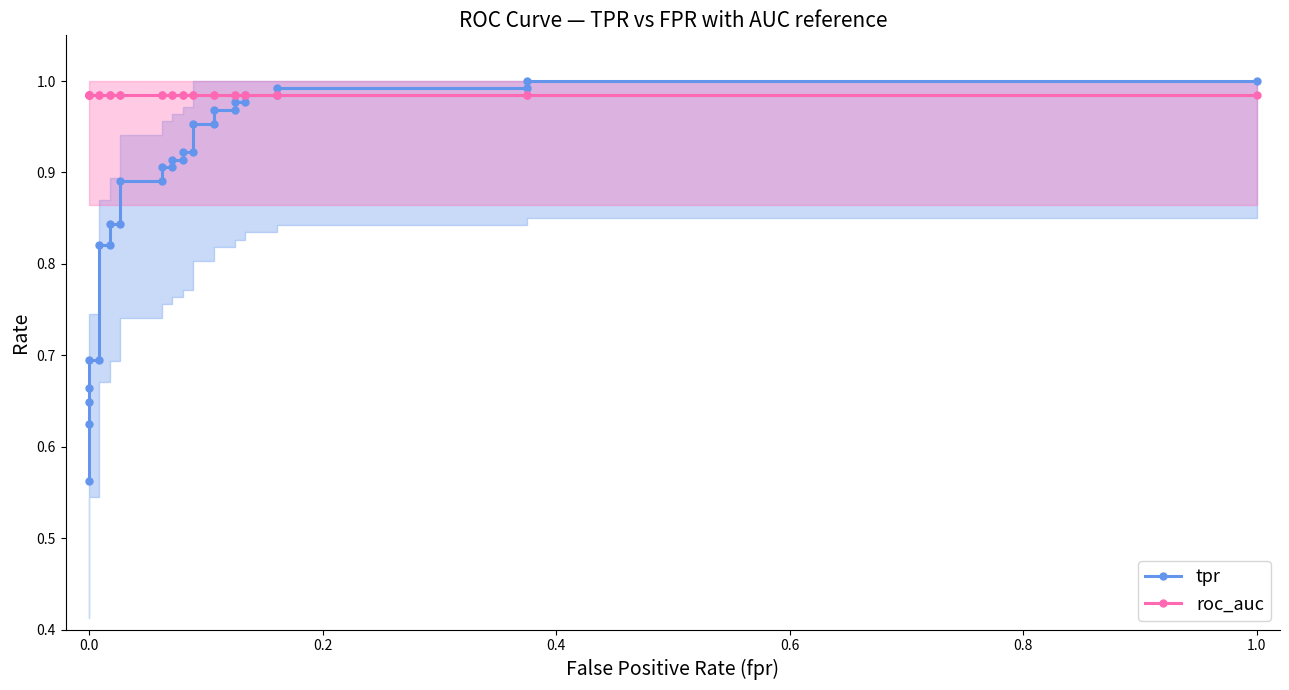

Which series has the widest spread of values?

tpr